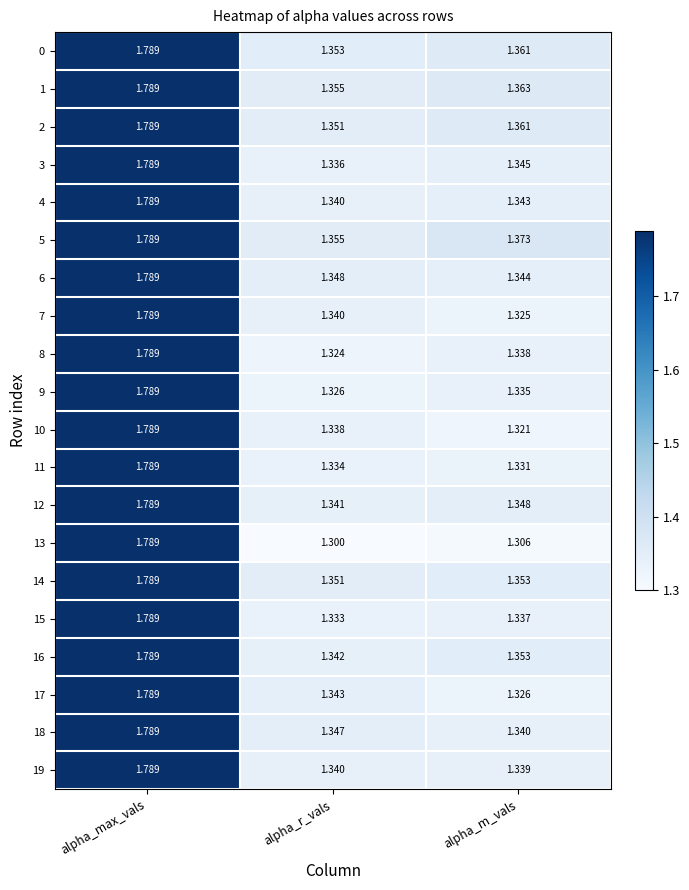

List the labels in order of 10 value, smallest first.

alpha_m_vals, alpha_r_vals, alpha_max_vals